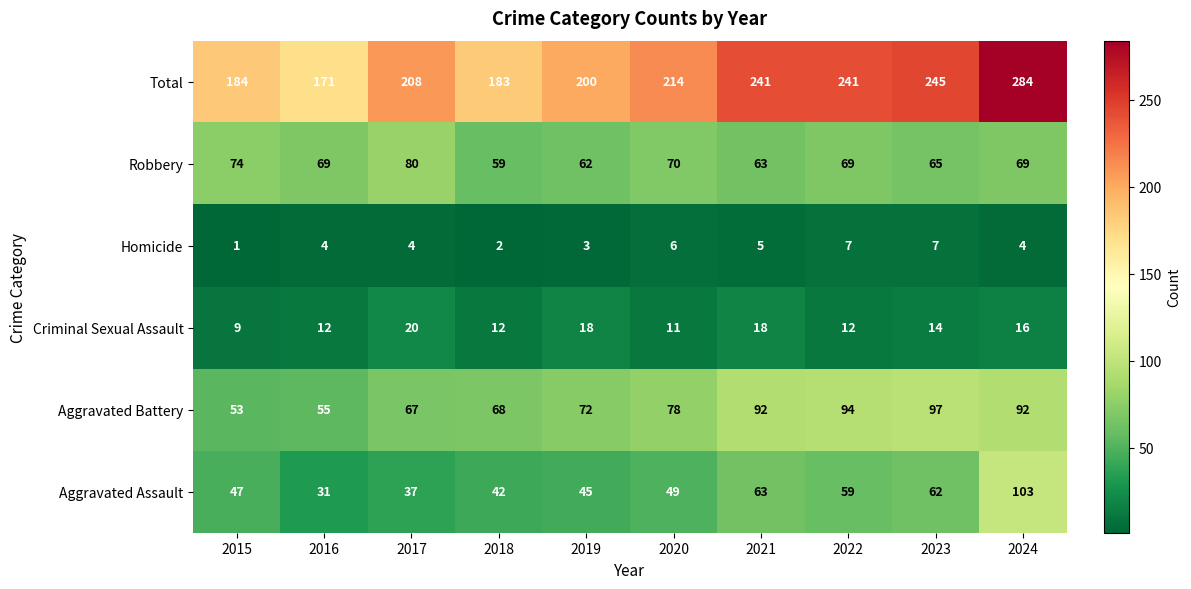

The value of Homicide at 2021 is 2. True or false?

False